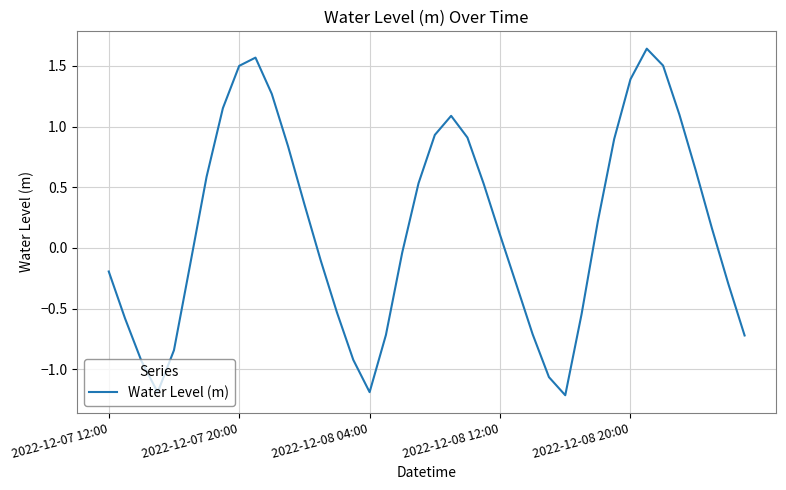

What is the smallest value displayed?

-1.2